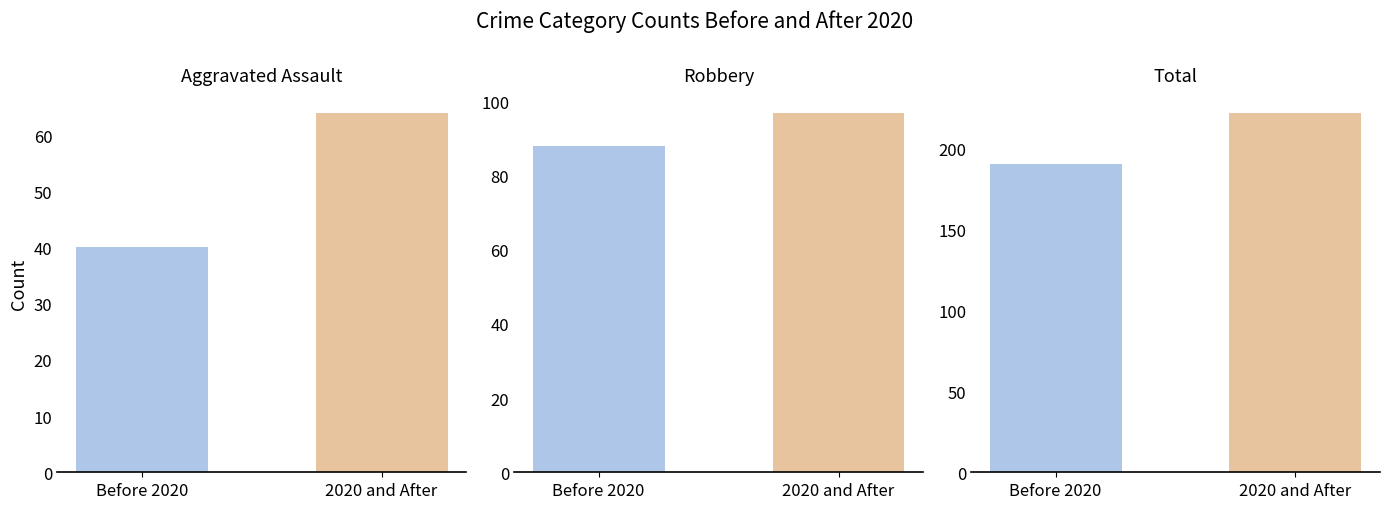

The Total series shows 190 at Before 2020. True or false?

True